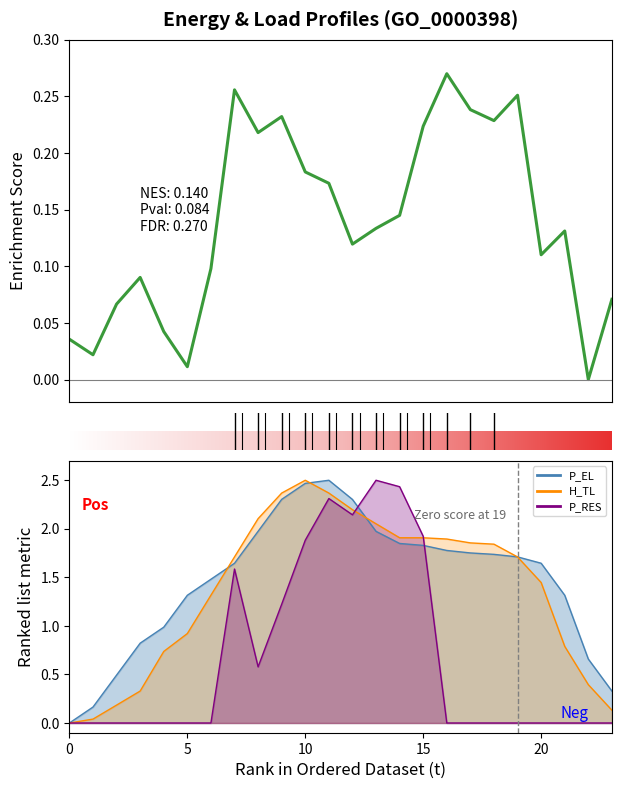

Which series has the widest spread of values?

P_EL